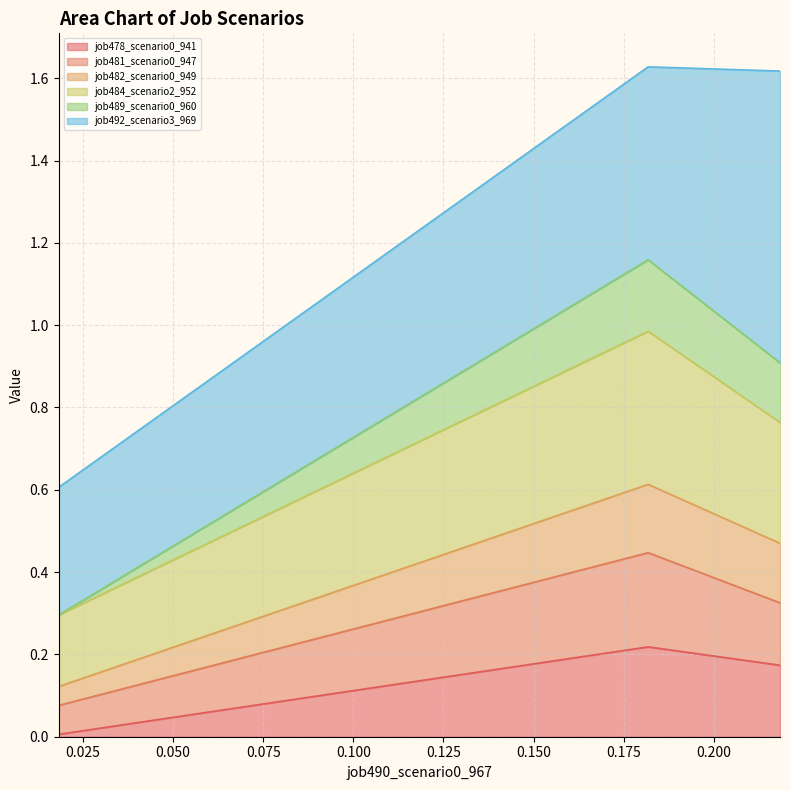

Does the chart display data point markers on the line(s)?

No